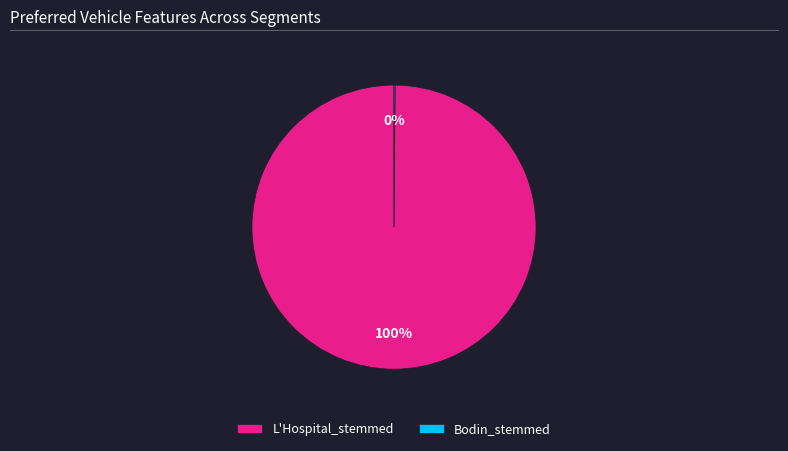

Is it true that L'Hospital_stemmed is 100% of the pie?

True